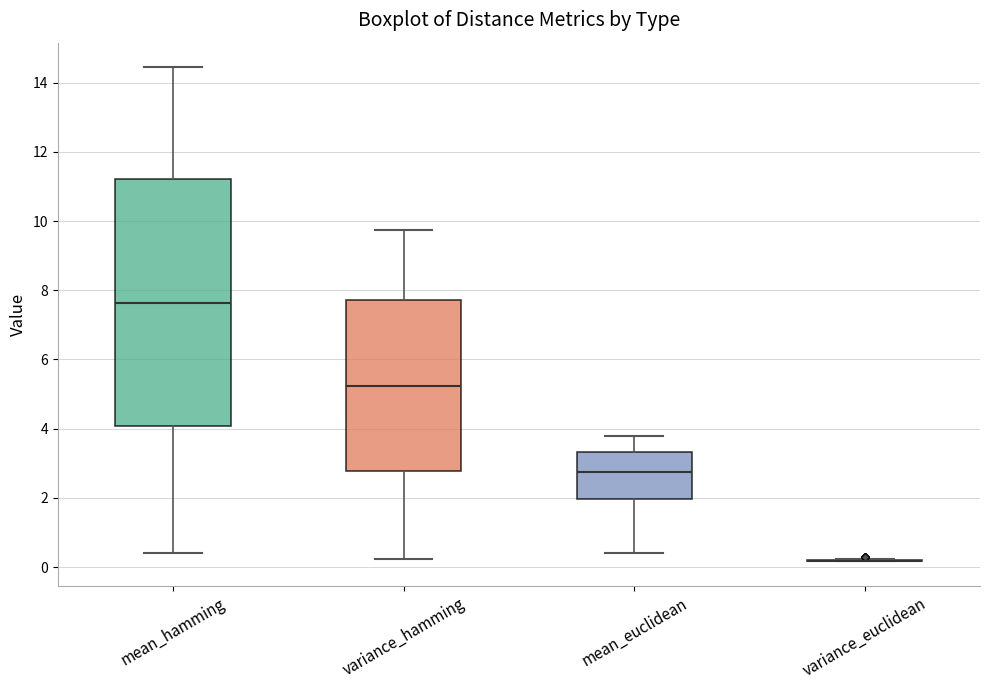

Where does the lower whisker of the box for variance_hamming end on the y-axis? The values are not printed on the chart, so give them approximately, as read against the axis.

0.2